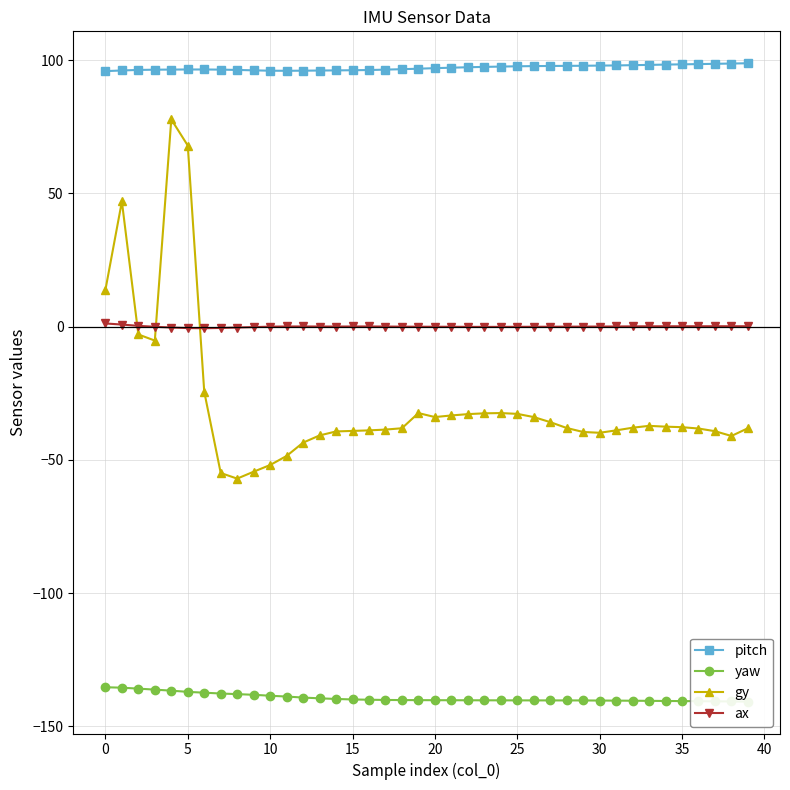

Which series changed the most between 27 and 28?

gy